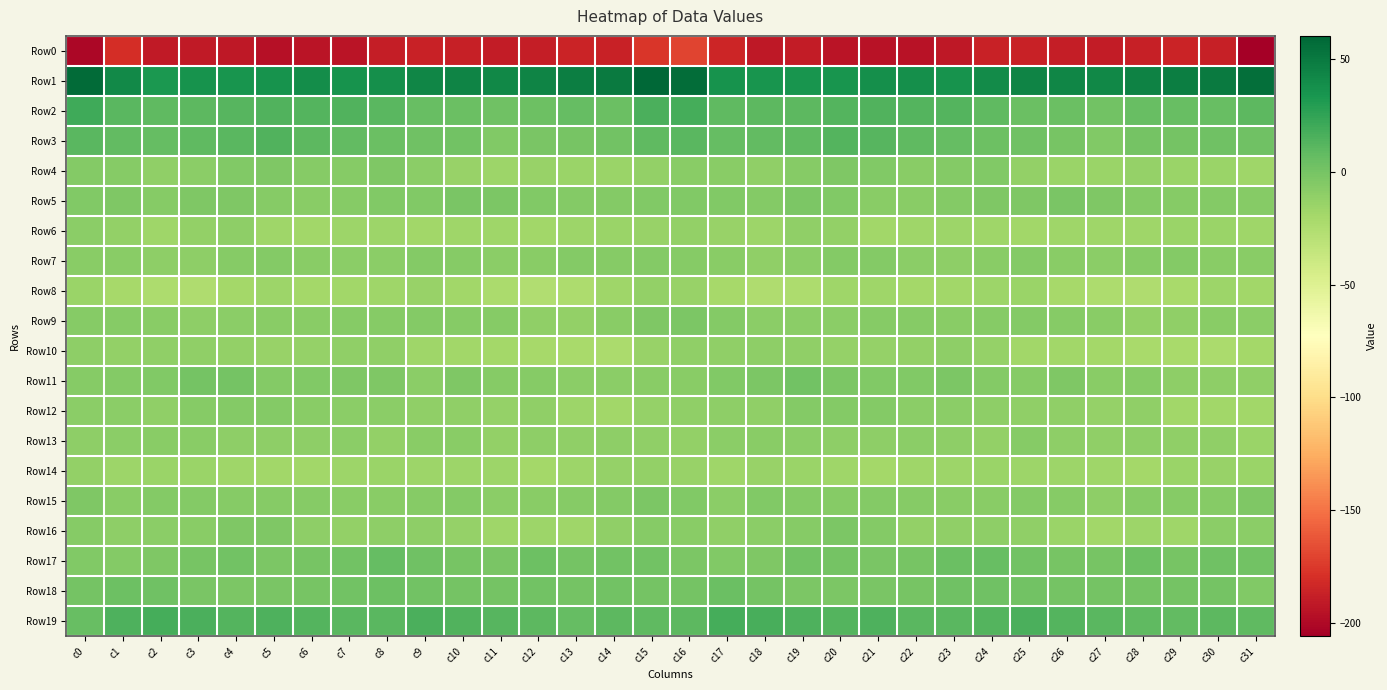

Count the number of data series in this chart.

20